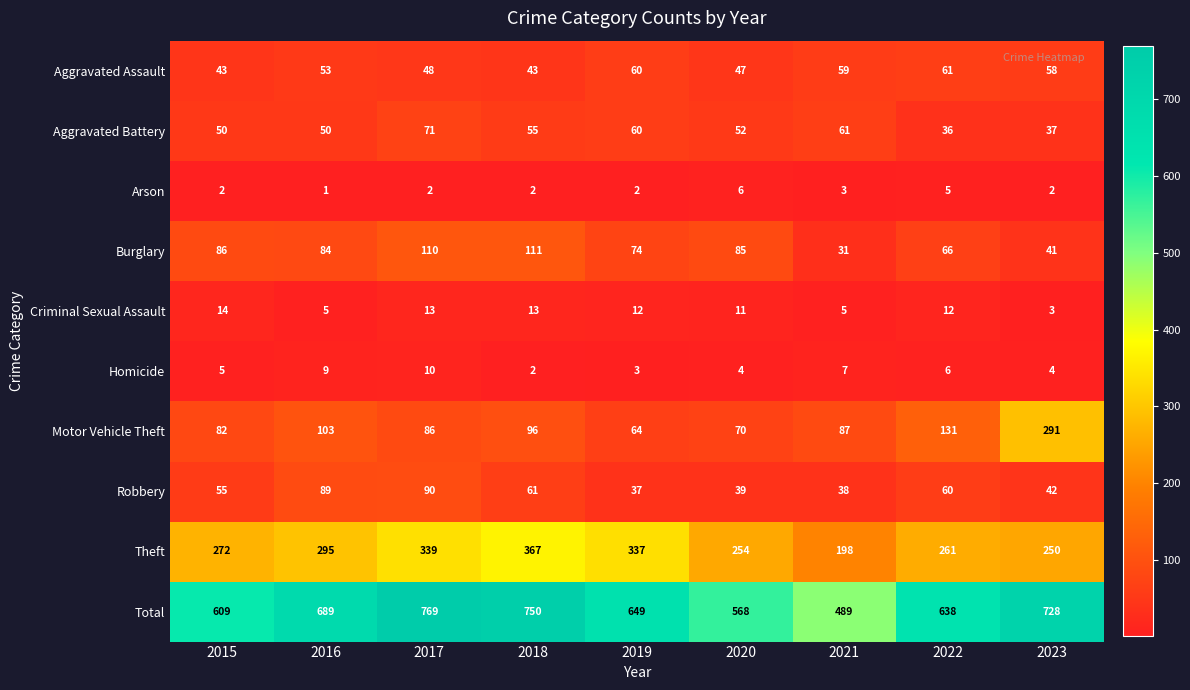

What is the approximate value of Robbery at 2020?

39